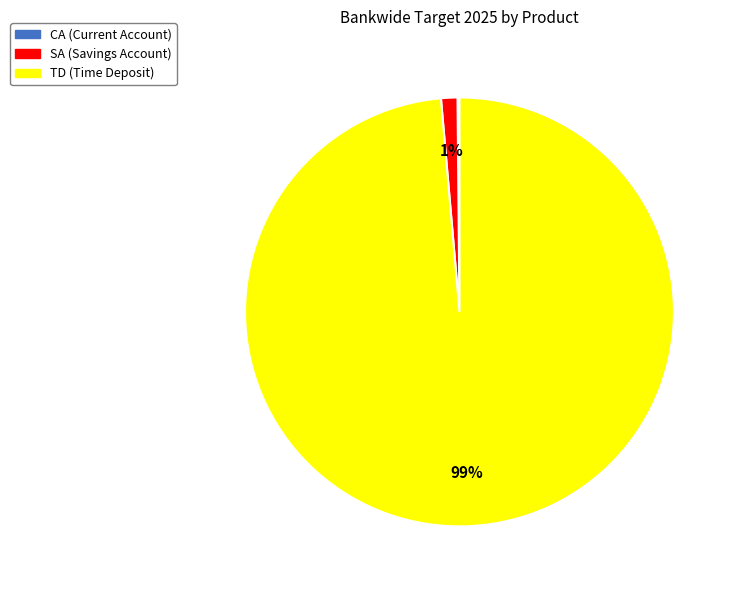

To the nearest percent, what is the combined percentage of SA and TD?

100%